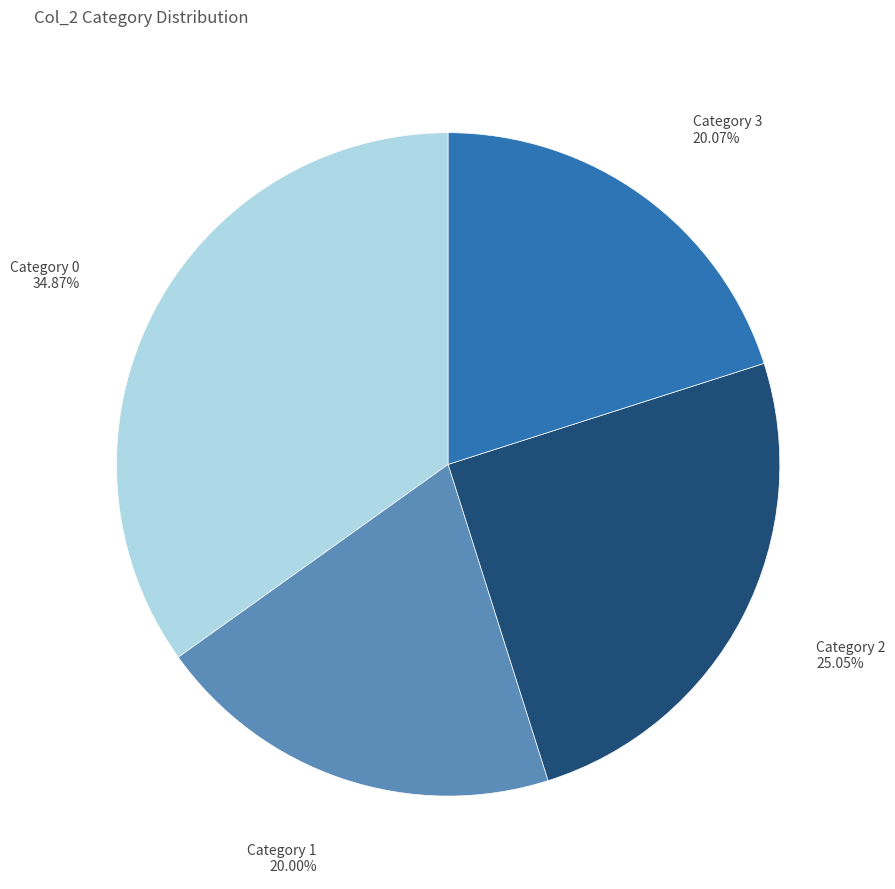

Is there a majority slice in this chart?

No